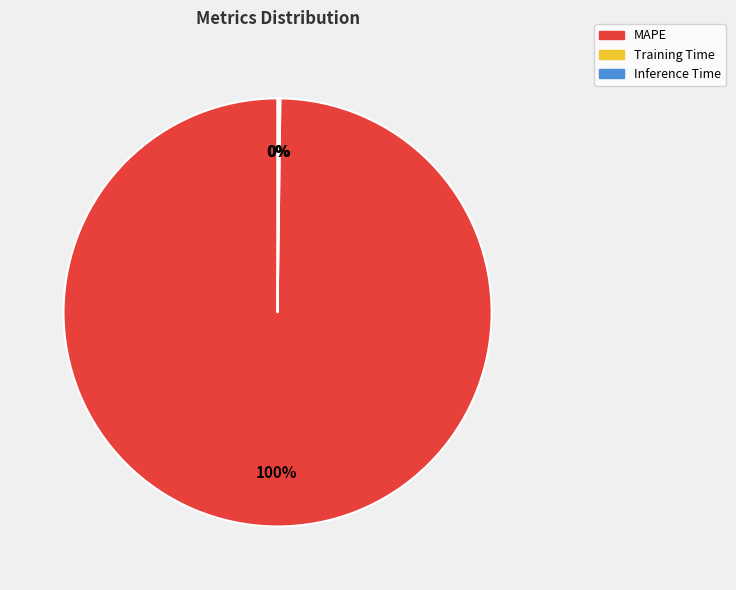

To the nearest percent, what percentage of the pie is MAPE?

100%